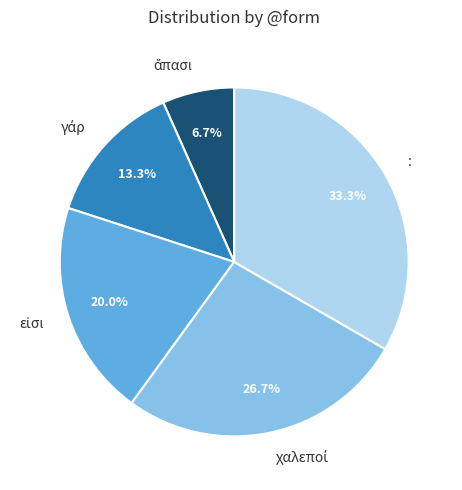

To the nearest percent, what is the average slice percentage?

20%